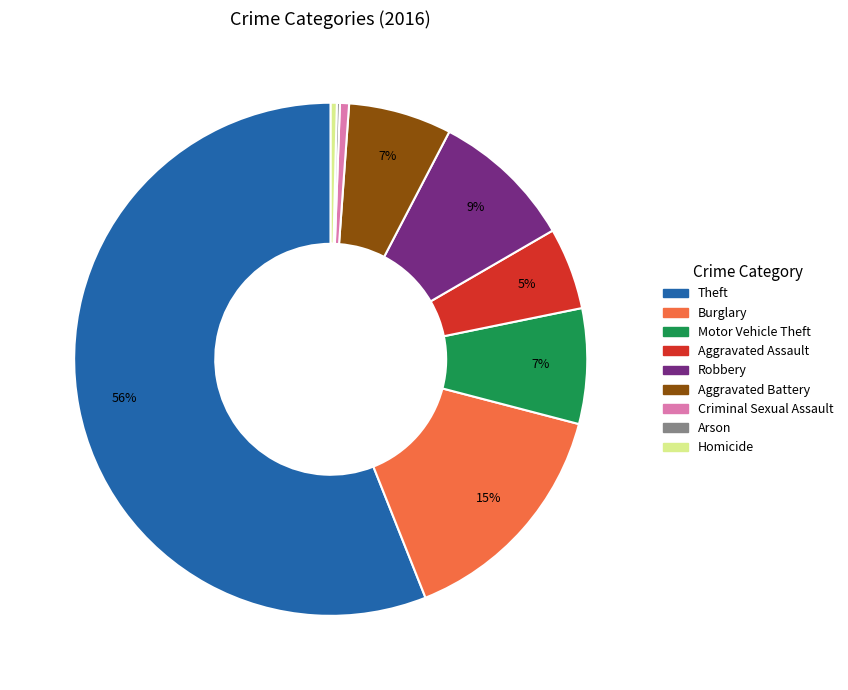

What is the majority slice?

Theft